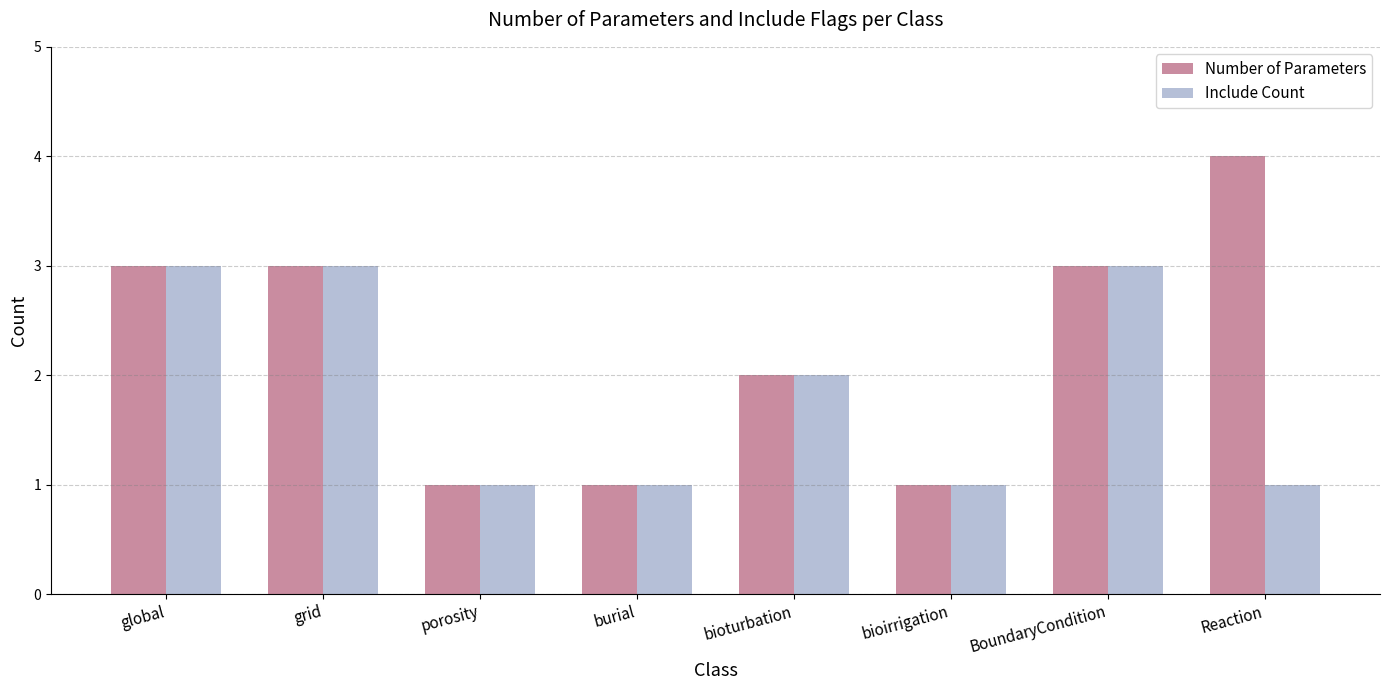

What is the maximum value for Number of Parameters?

4